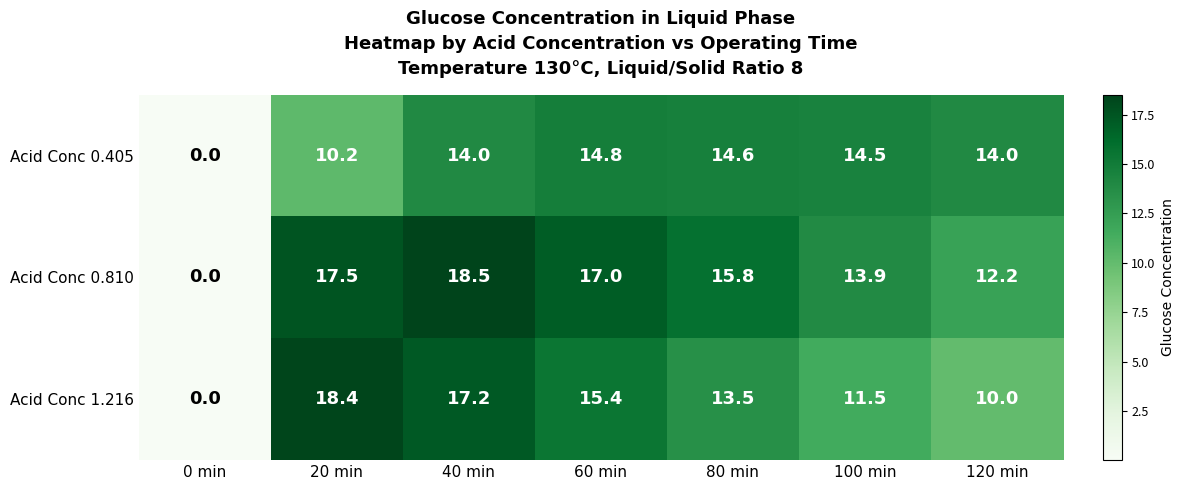

Count the number of data series in this chart.

3